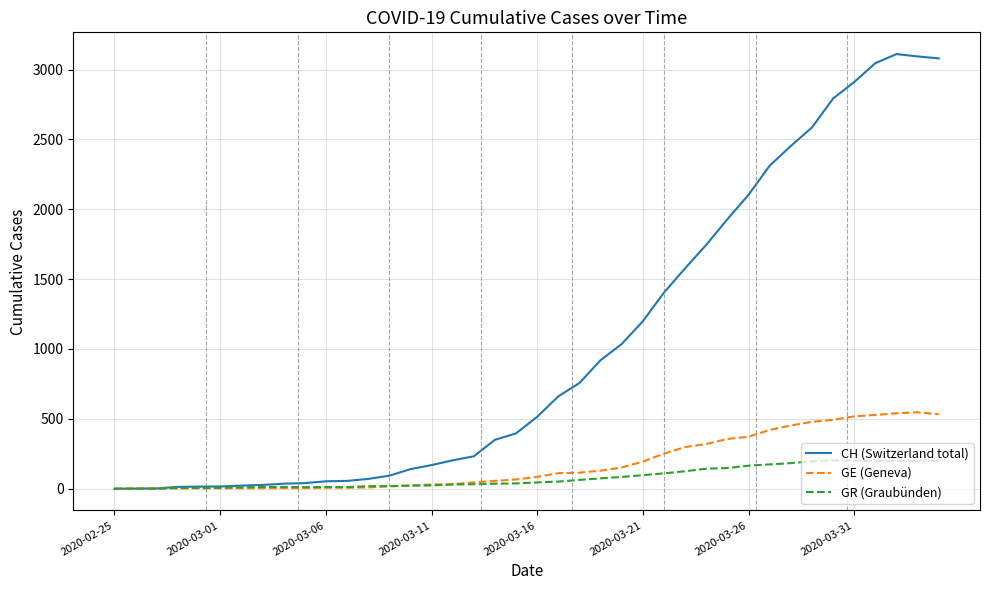

Rank the series by their maximum value, from highest to lowest.

CH (Switzerland total), GE (Geneva), GR (Graubünden)